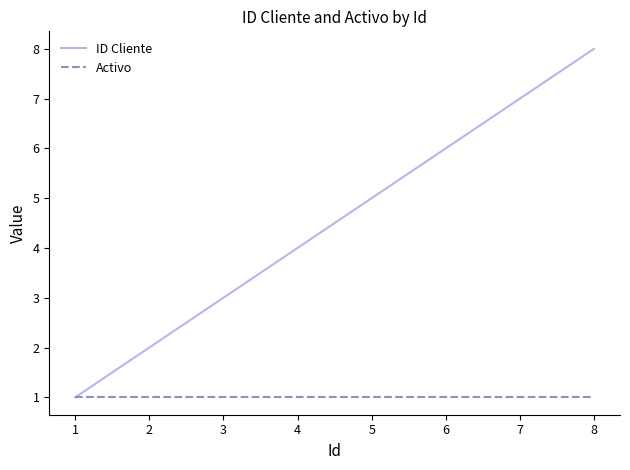

Read the Activo value at 1.

1